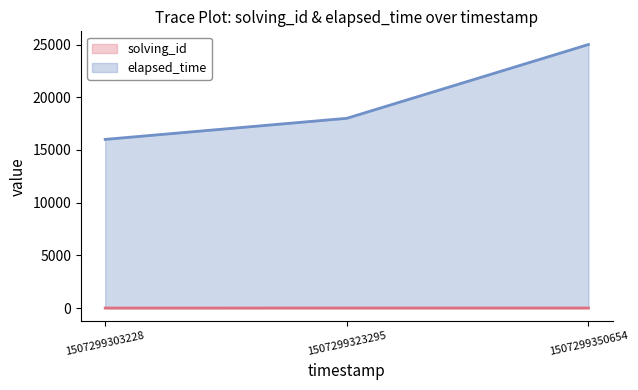

What is the difference between the highest and lowest values at 1507299303228?

15999